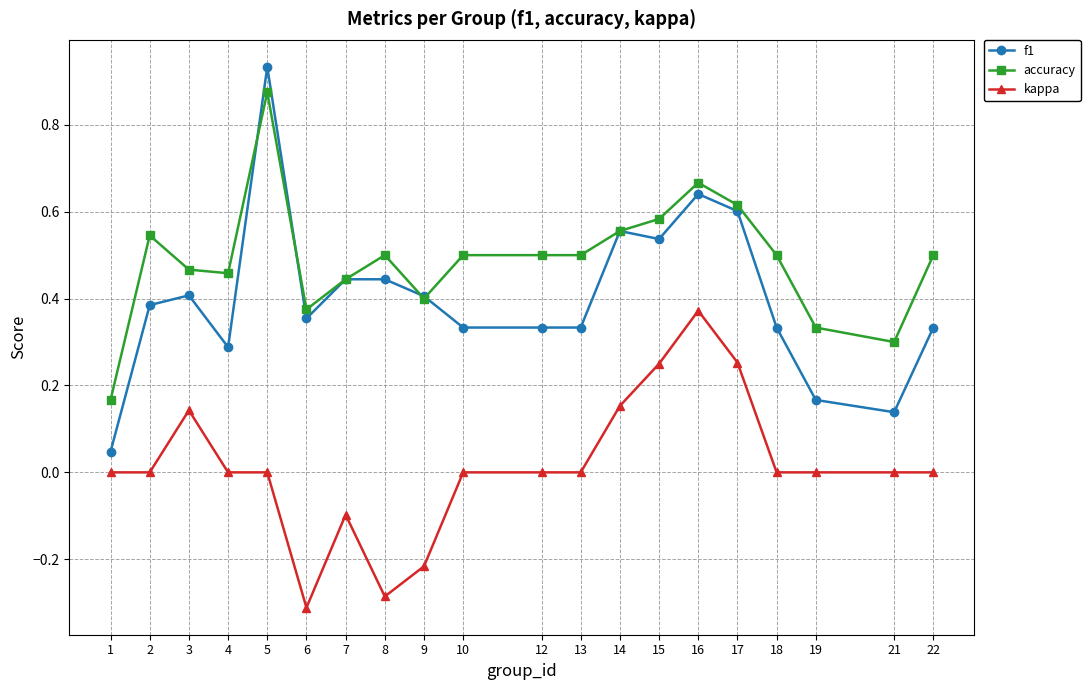

True or false: f1 and kappa intersect in this chart.

False